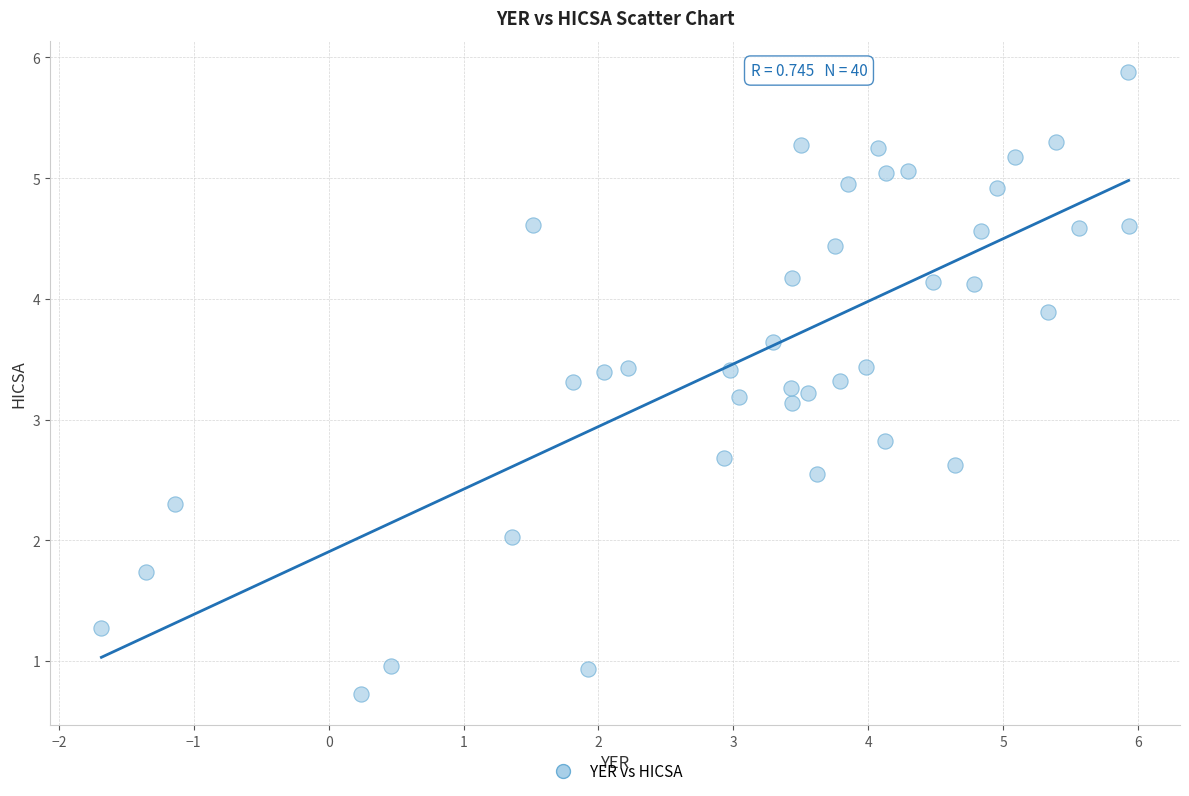

What is the range of Y values (max minus min)?

5.2